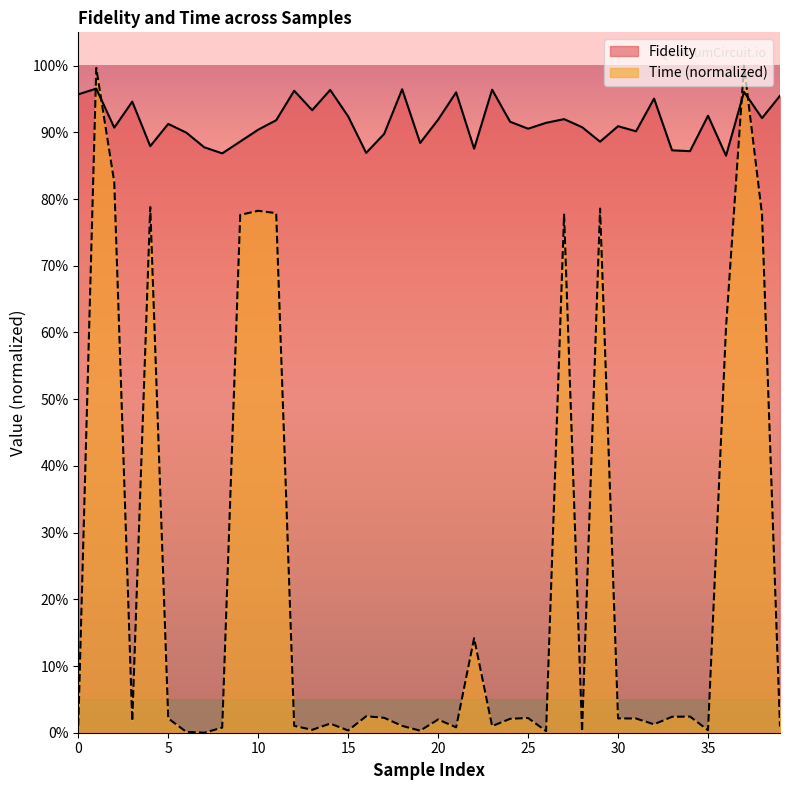

The value of Time at 15 is 0.0. True or false?

True